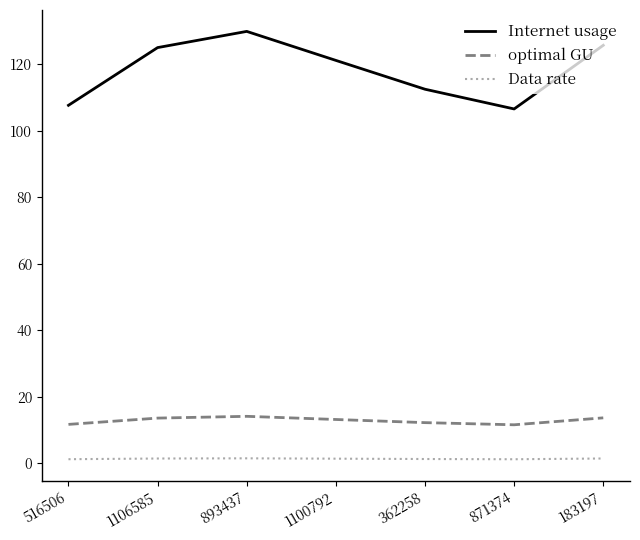

Which label corresponds to the largest value in the chart?

893437